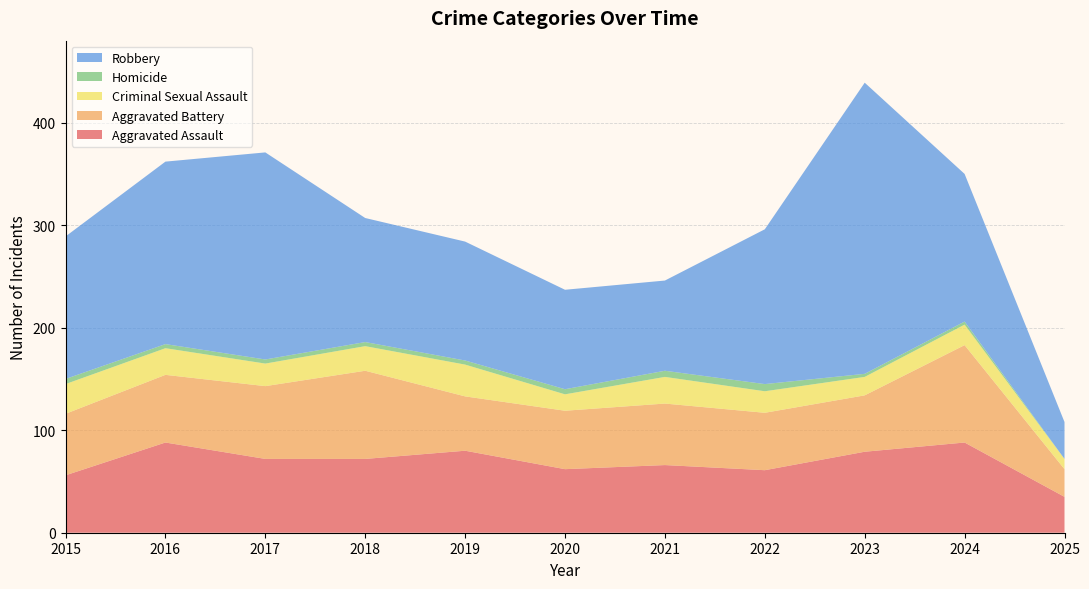

Reading left to right, what are all the values shown in this chart?

Aggravated Assault: 2015=56	2016=88	2017=72	2018=72	2019=80	2020=62	2021=66	2022=61	2023=79	2024=88	2025=35
Aggravated Battery: 2015=60	2016=66	2017=71	2018=86	2019=53	2020=57	2021=60	2022=56	2023=55	2024=95	2025=27
Criminal Sexual Assault: 2015=29	2016=26	2017=22	2018=24	2019=31	2020=16	2021=26	2022=21	2023=18	2024=20	2025=10
Homicide: 2015=5	2016=4	2017=4	2018=4	2019=4	2020=5	2021=6	2022=7	2023=3	2024=3	2025=0
Robbery: 2015=139	2016=178	2017=202	2018=121	2019=116	2020=97	2021=88	2022=151	2023=284	2024=144	2025=36